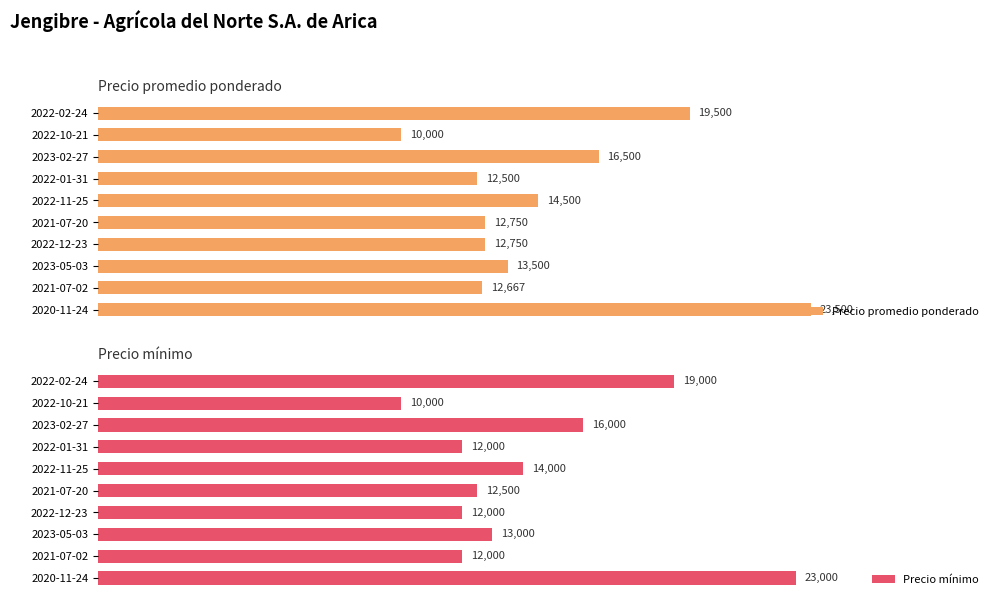

Where is Precio promedio ponderado nearest to the value 16750?

2023-02-27